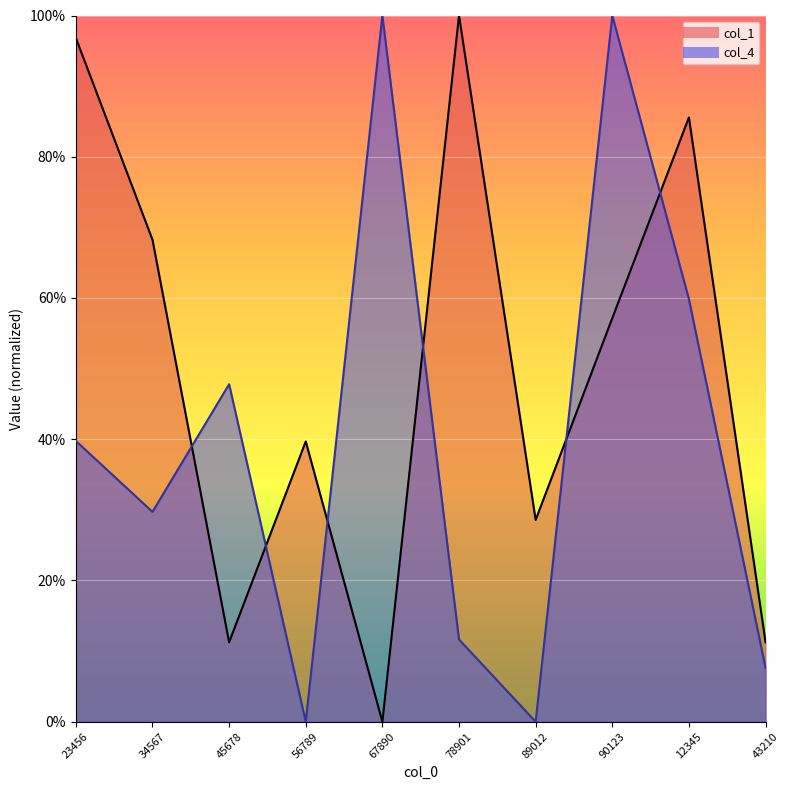

What is the difference between the col_4 values at 89012 and 45678?

47.8